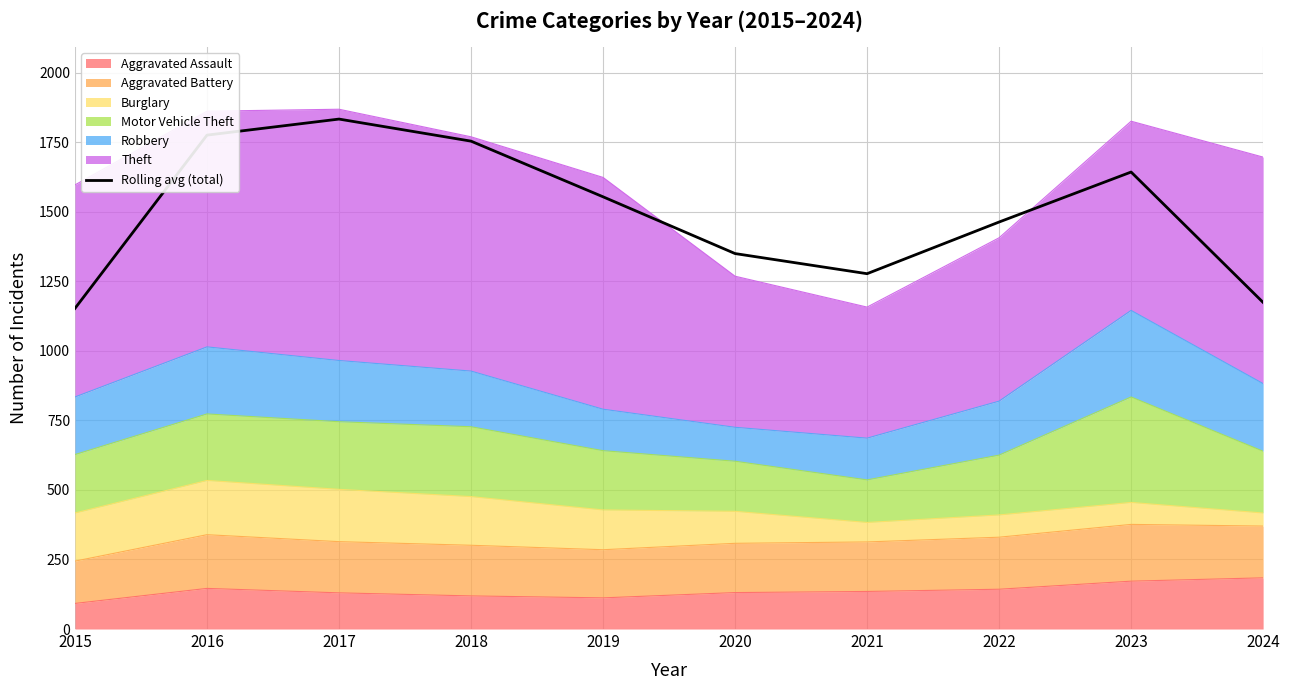

Which category has the lowest value across all series?

2015